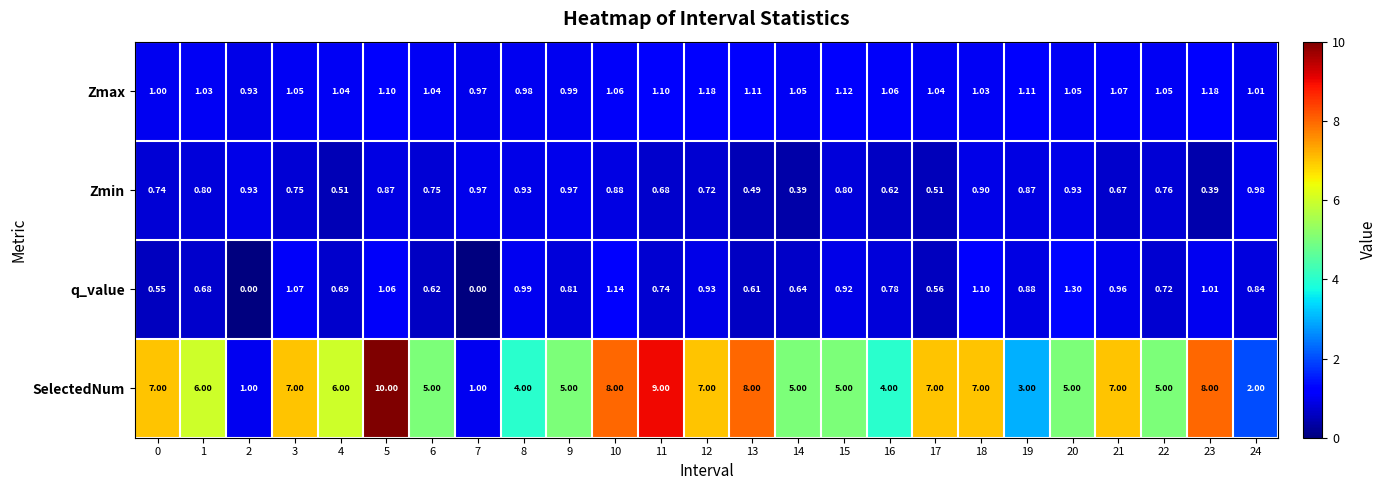

Rank the series at 16 from lowest to highest value.

Zmin, q_value, Zmax, SelectedNum